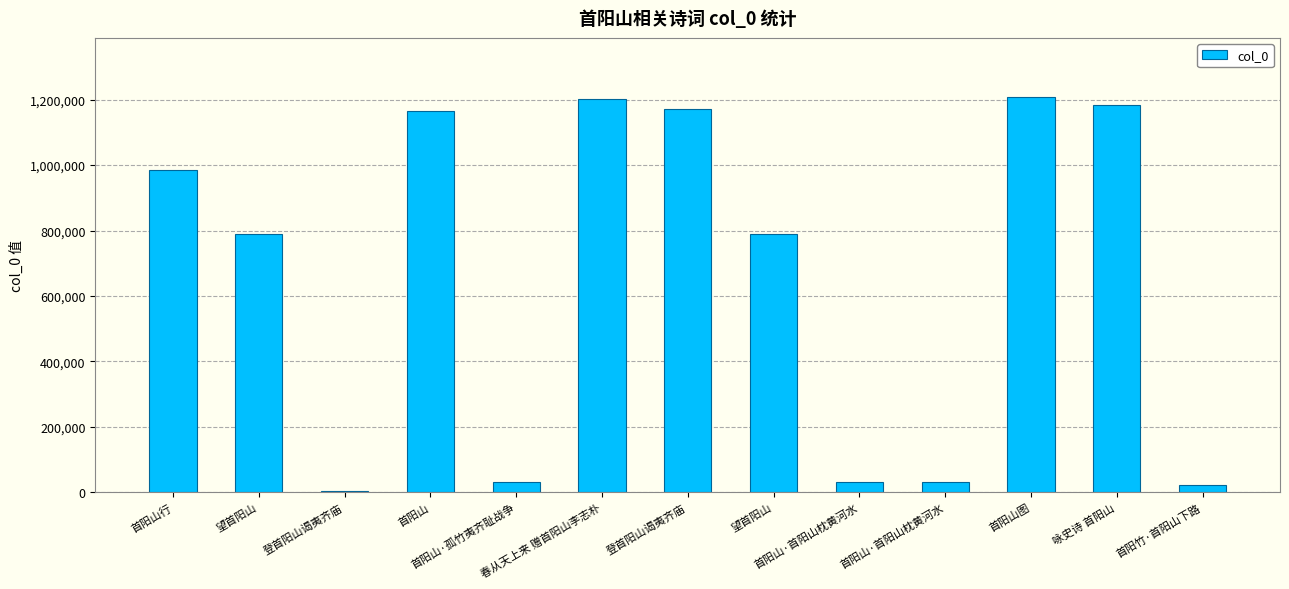

Is it true that the value at 首阳山·孤竹夷齐耻战争 is 29445?

True